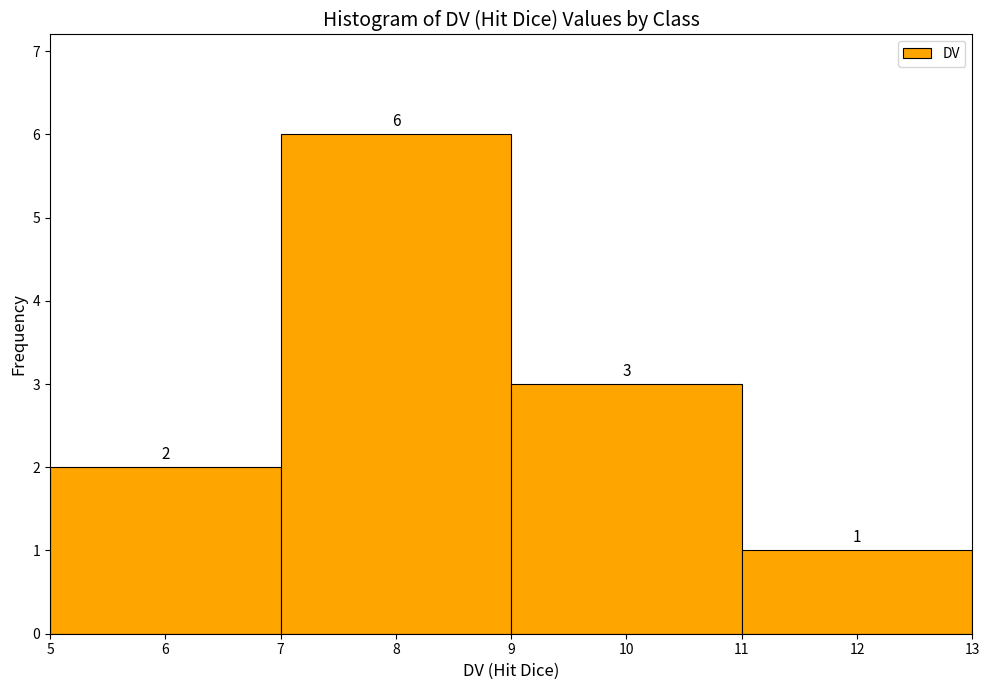

How tall is the bar that spans 7 to 9 on the x-axis?

6